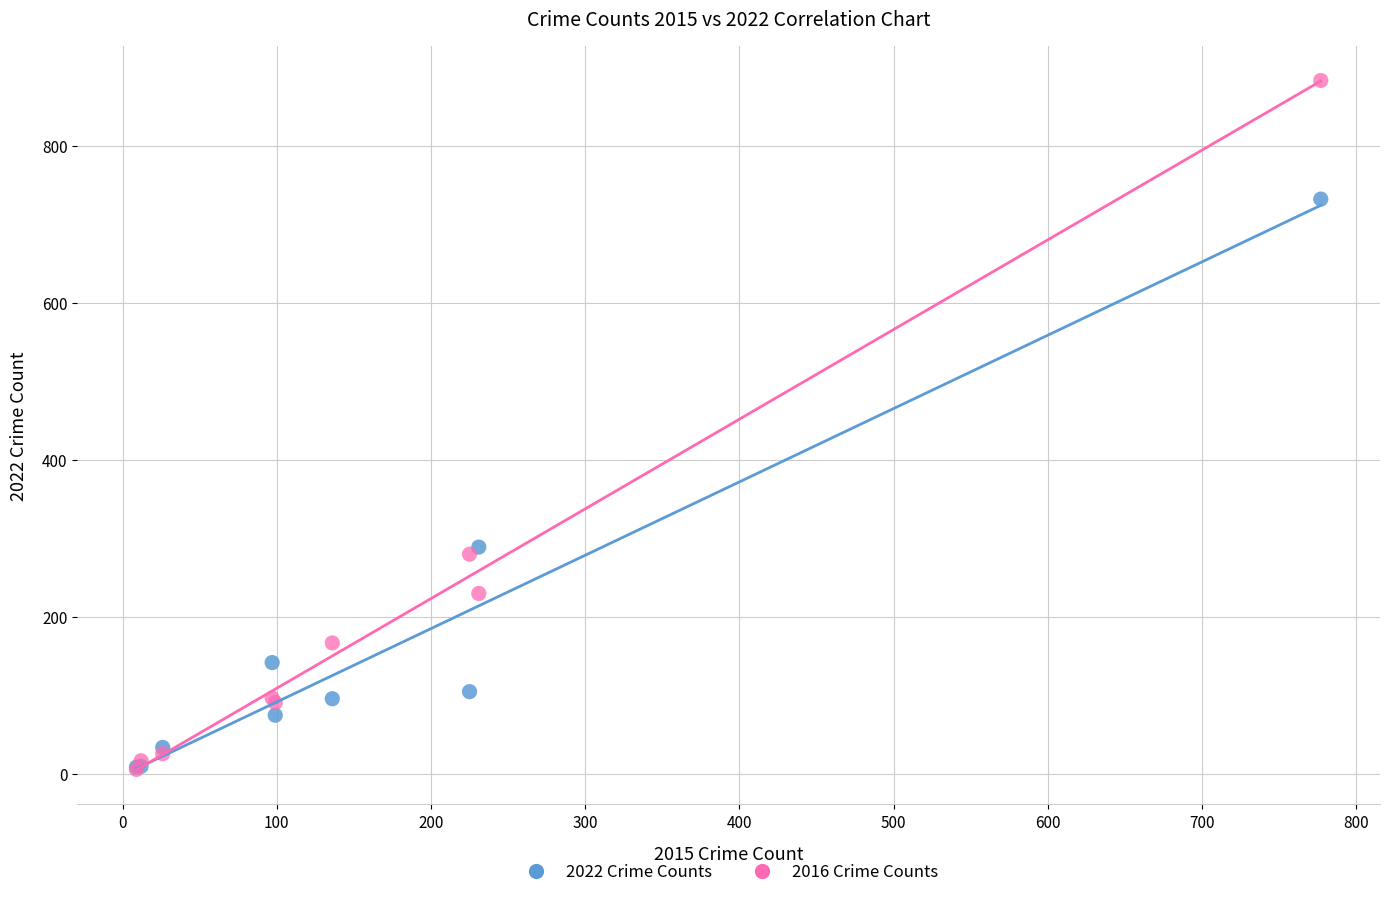

Which series has the widest spread of Y values?

2016 Crime Counts